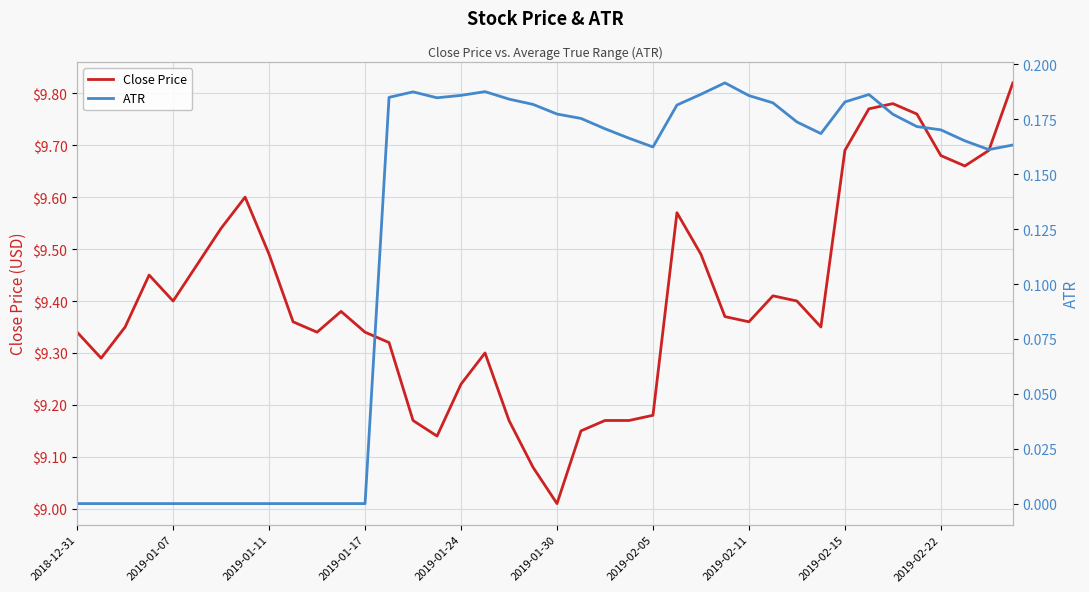

Between 21 and 39, which series saw the biggest shift?

Close Price